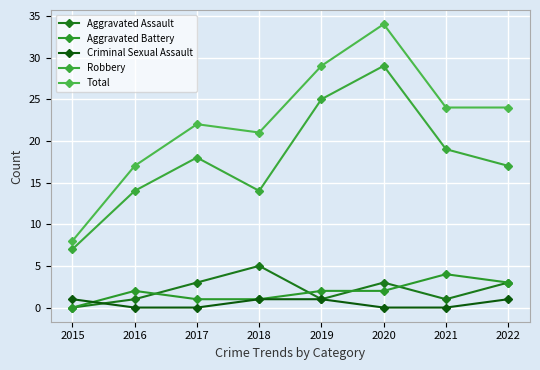

Count the Criminal Sexual Assault values in the range 0 to 1.

8